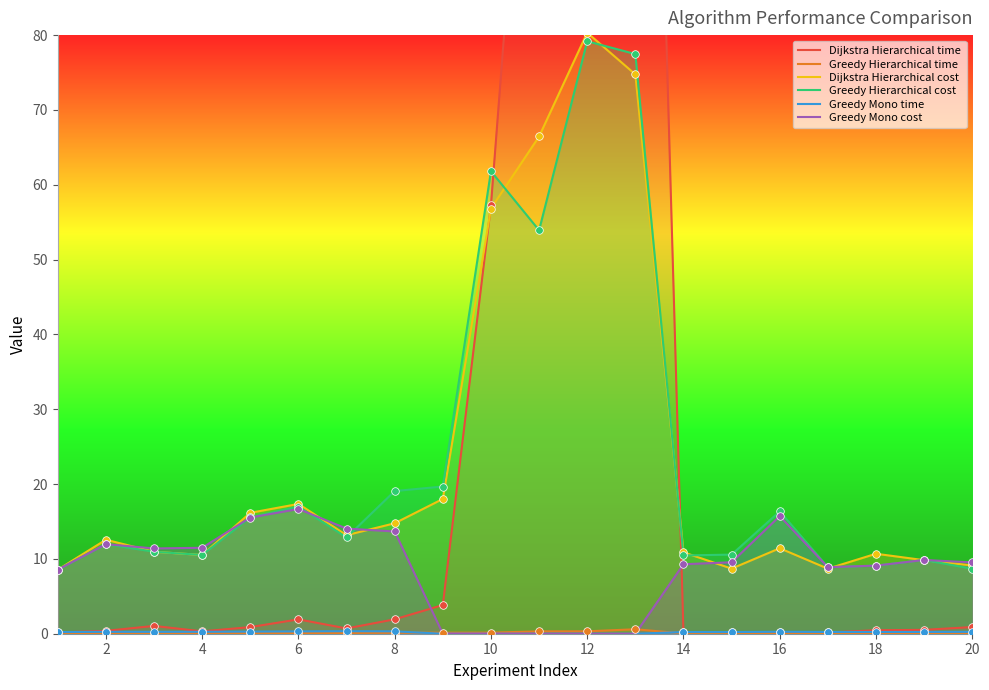

True or false: Greedy Mono cost has a value of 24.8 at 16.

False